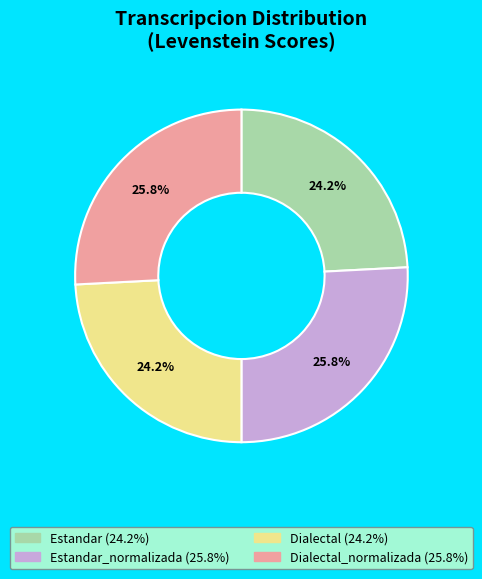

Does any single category account for the majority?

No